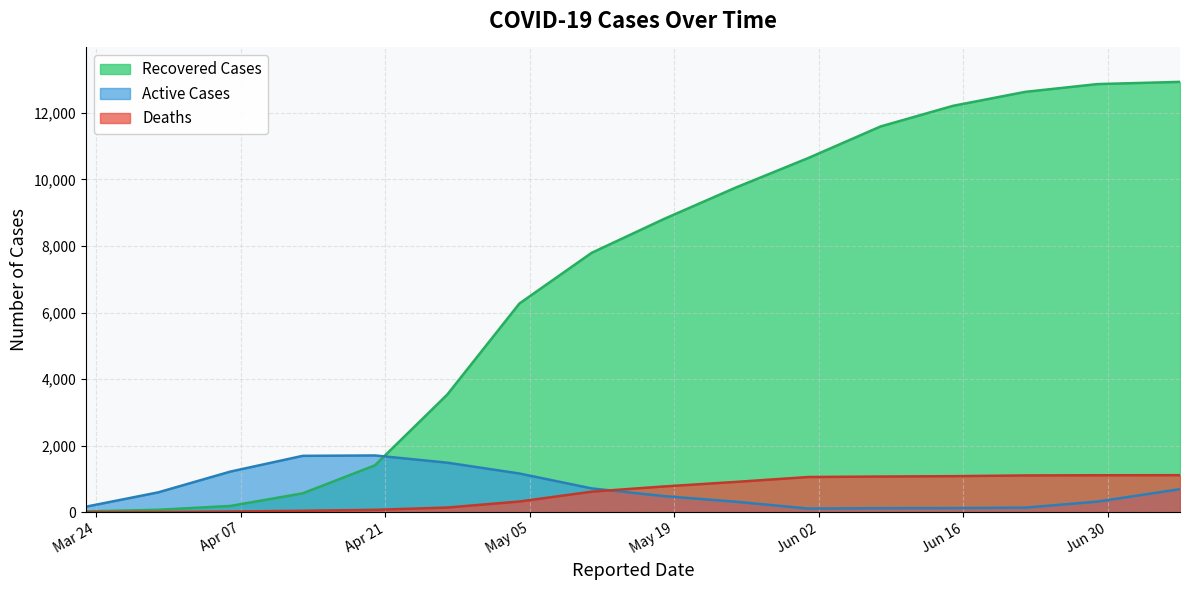

List the series in order of their peak value, highest first.

Recovered Cases, Active Cases, Deaths